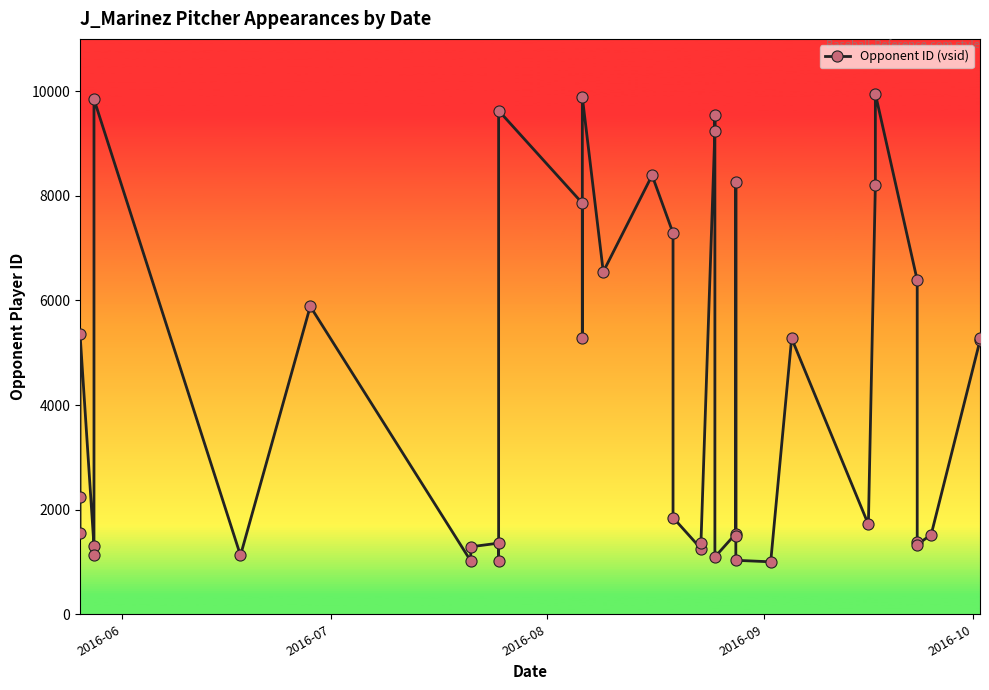

Reading left to right, list all the values displayed in this chart.

1551	2234	5361	1304	1125	9847	1125	5887	1020	1290	1360	1020	9629	7859	5275	9886	6547	8392	7287	1849	1255	1359	9241	9549	1095	1542	1497	8267	1032	1003	5275	1717	8202	9952	6387	1377	1332	1522	5235	5277